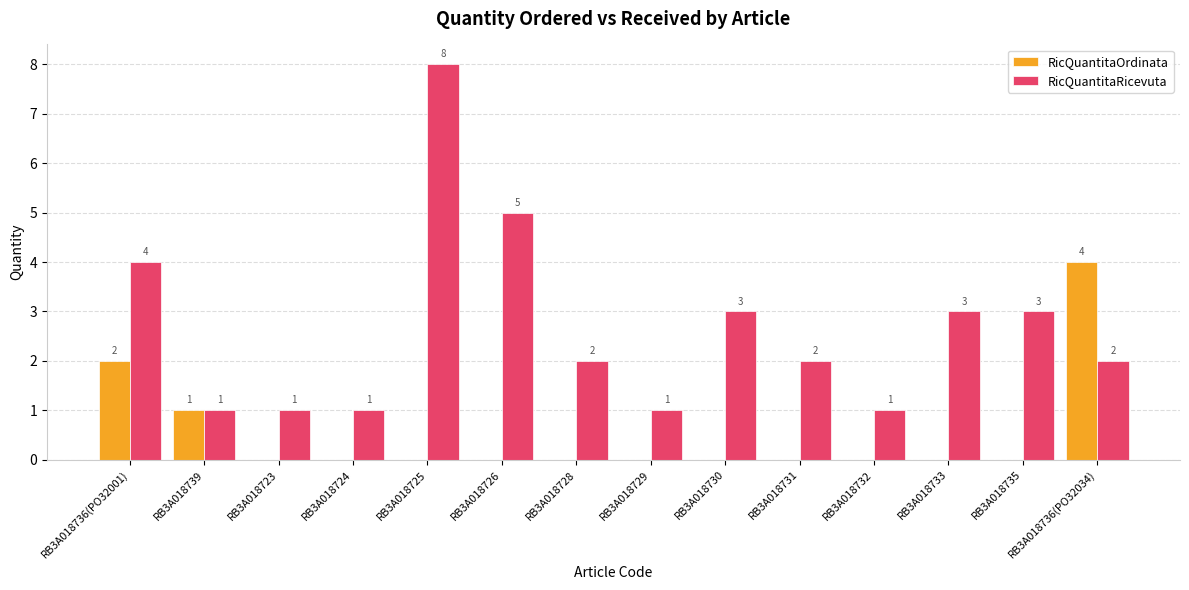

The value of RicQuantitaRicevuta at RB3A018731 is 1. True or false?

False